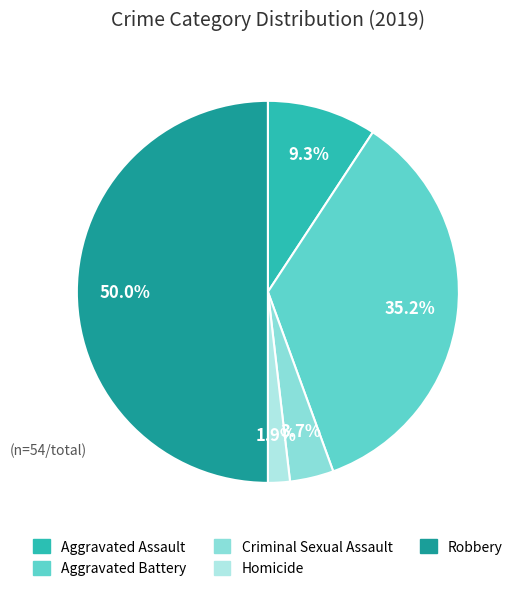

Between Robbery and Criminal Sexual Assault, which is larger?

Robbery